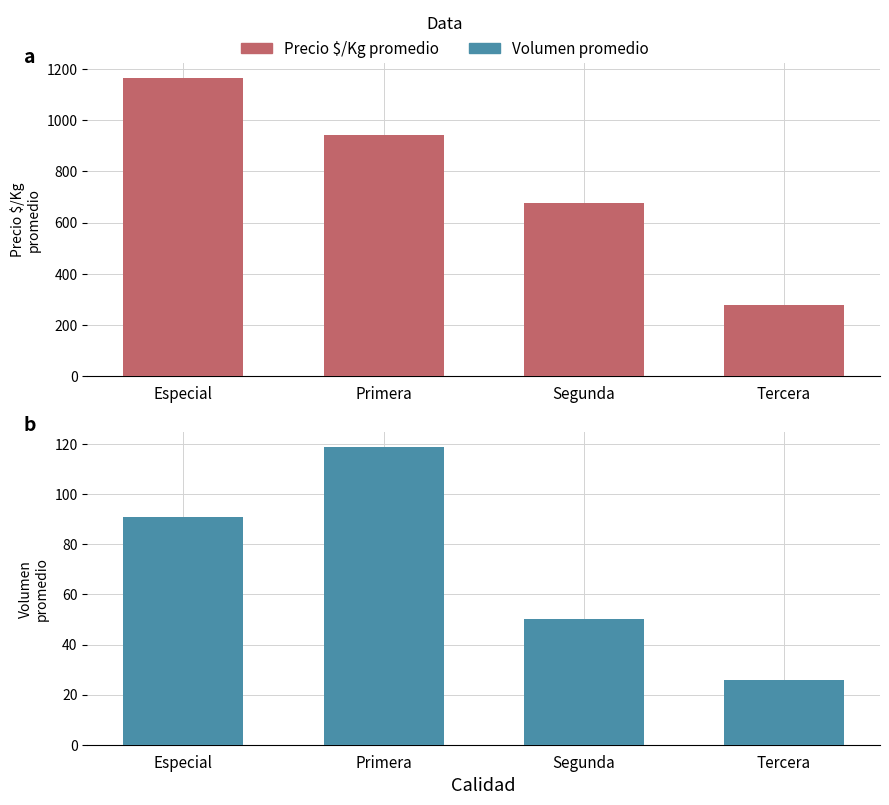

What is the label of the 1st bar from the right?

Tercera